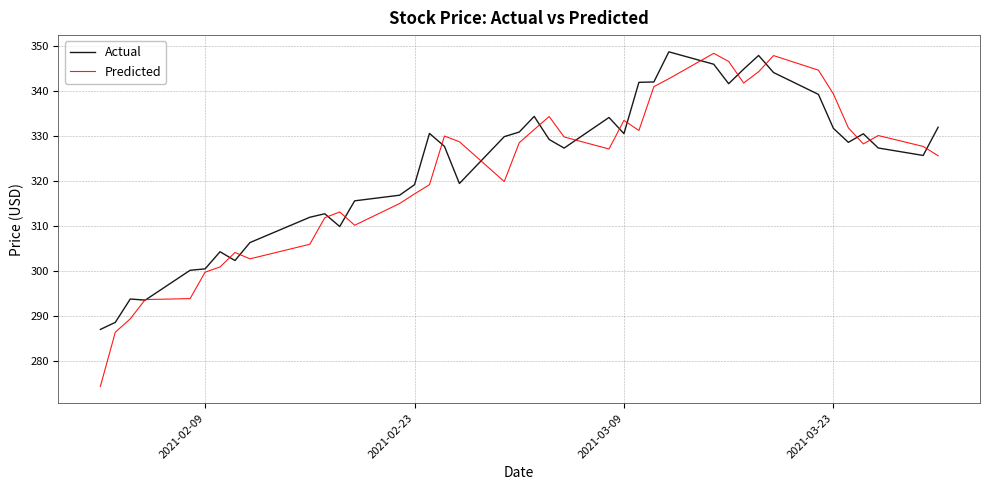

In Predicted, how many points are higher than both neighbors (excluding endpoints)?

8